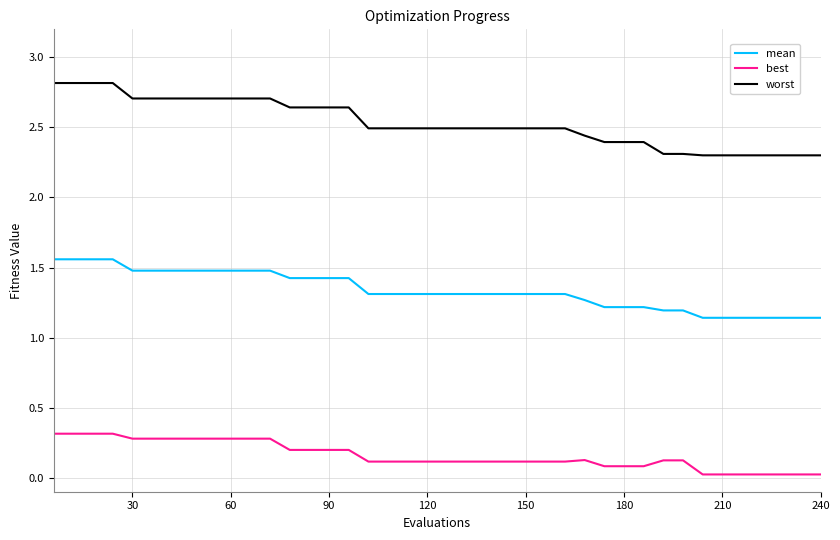

What is the difference between the maximum and minimum values in the worst series?

0.5